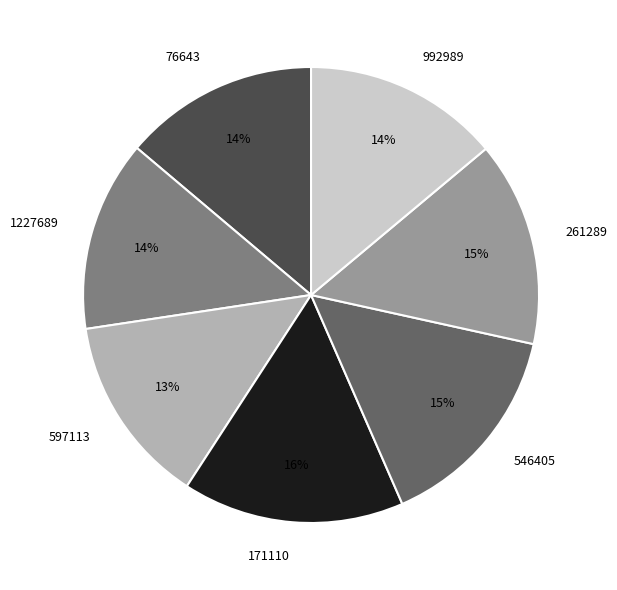

Between 171110 and 597113, which is larger?

171110